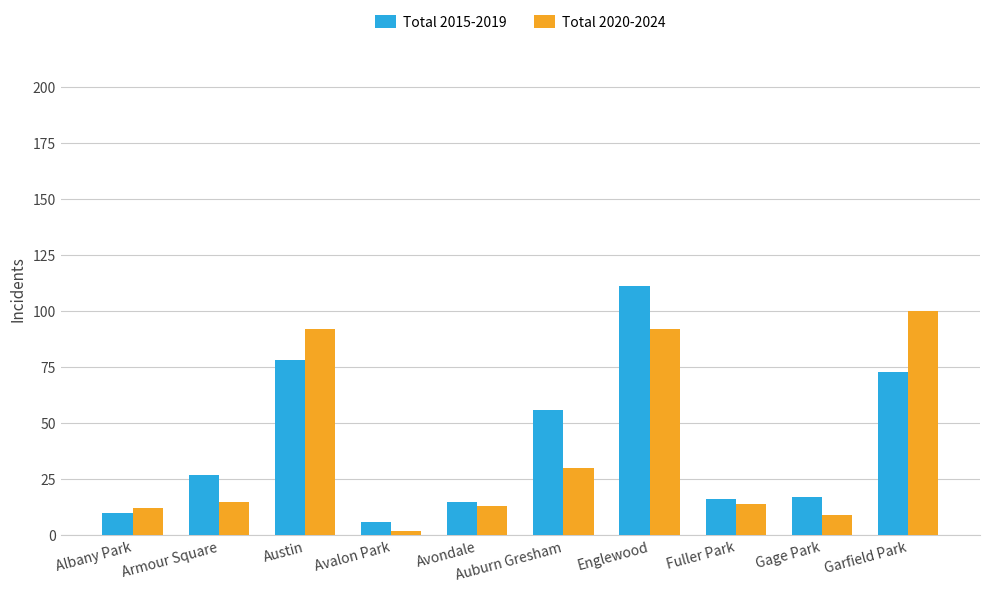

Rank the series by their maximum value, from highest to lowest.

Total 2015-2019, Total 2020-2024